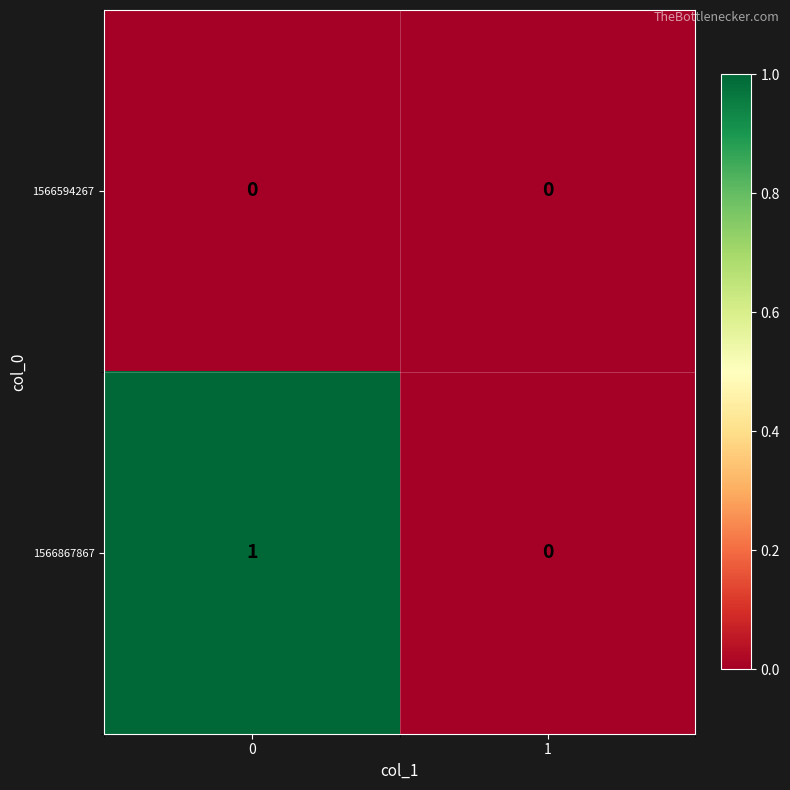

Between 0 and 1, which series saw the biggest shift?

1566867867